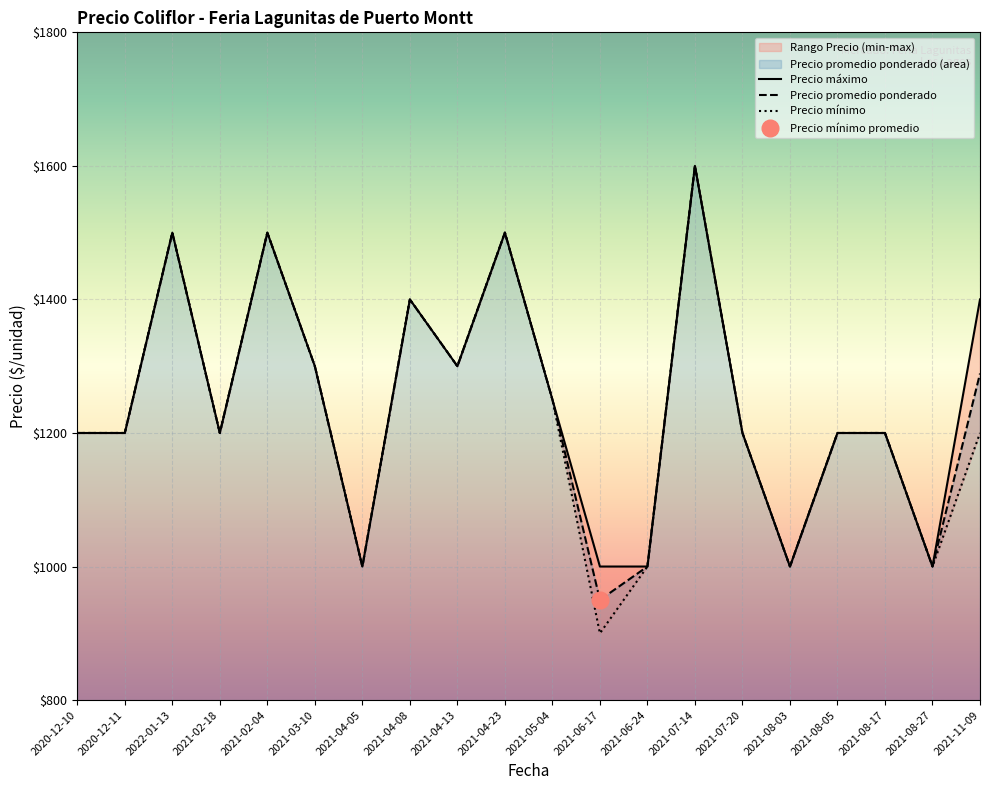

What is the total value across all series at 2021-06-24?

3000